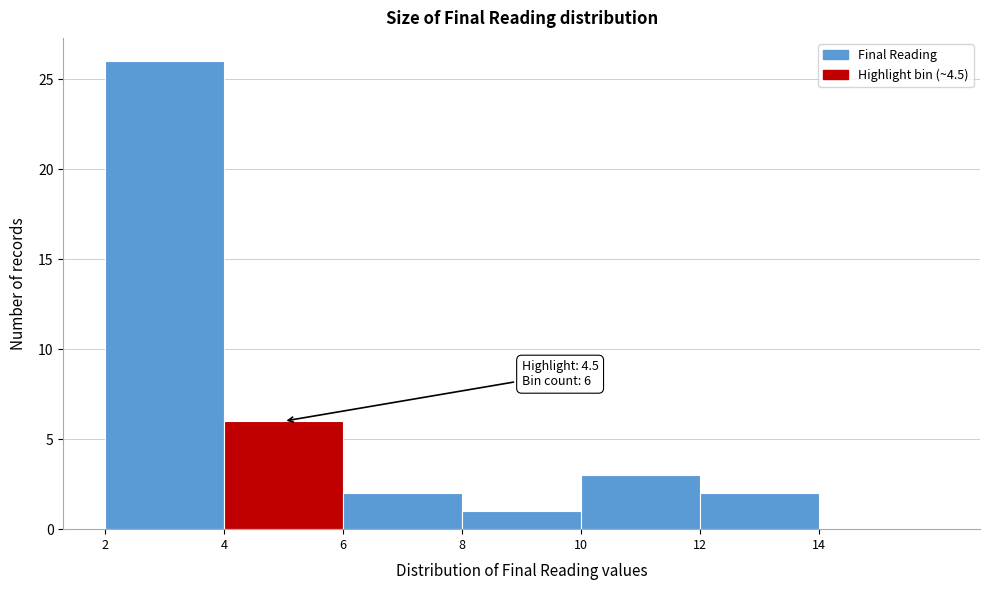

Which range on the x-axis has the tallest bar?

2 to 4